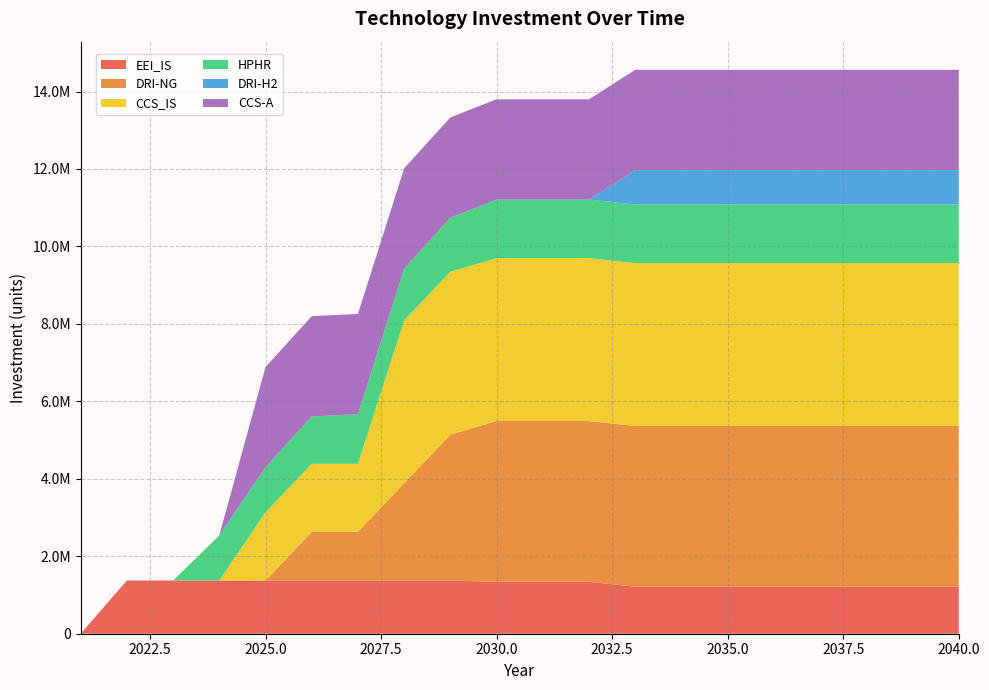

Reading right to left, list all the values displayed in this chart.

EEI_IS: 1213364.7	1213364.7	1213364.7	1213364.7	1213364.7	1213364.7	1213364.7	1213364.7	1341329.6	1341329.6	1341329.6	1374582.3	1374582.3	1374582.3	1374582.3	1374582.3	1374582.3	1374582.3	1374582.3	0.0
DRI-NG: 4150413.3	4150413.3	4150413.3	4150413.3	4150413.3	4150413.3	4150413.3	4150413.3	4150413.3	4150413.3	4150413.3	3766160.0	2510773.3	1255386.7	1255386.7	0.0	0.0	0.0	0.0	0.0
CCS_IS: 4206330.8	4206330.8	4206330.8	4206330.8	4206330.8	4206330.8	4206330.8	4206330.8	4206330.8	4206330.8	4206330.8	4206330.8	4206330.8	1759073.7	1759073.7	1759073.7	0.0	0.0	0.0	0.0
HPHR: 1512654.0	1512654.0	1512654.0	1512654.0	1512654.0	1512654.0	1512654.0	1512654.0	1512654.0	1512654.0	1512654.0	1396296.0	1338117.0	1279938.0	1221759.0	1163580.0	1163580.0	0.0	0.0	0.0
DRI-H2: 888585.8	888585.8	888585.8	888585.8	888585.8	888585.8	888585.8	888585.8	0.0	0.0	0.0	0.0	0.0	0.0	0.0	0.0	0.0	0.0	0.0	0.0
CCS-A: 2588560.0	2588560.0	2588560.0	2588560.0	2588560.0	2588560.0	2588560.0	2588560.0	2588560.0	2588560.0	2588560.0	2588560.0	2588560.0	2588560.0	2588560.0	2588560.0	0.0	0.0	0.0	0.0